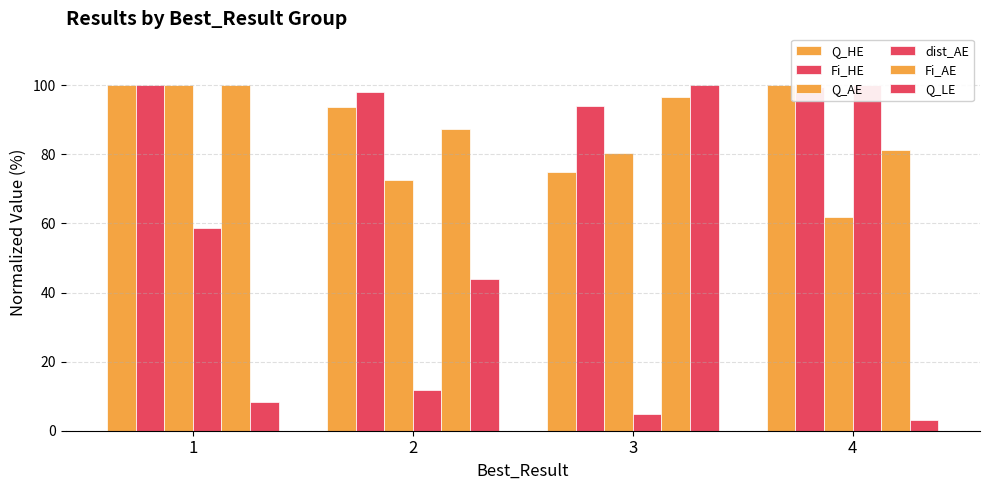

Which series has the widest spread of values?

Q_LE